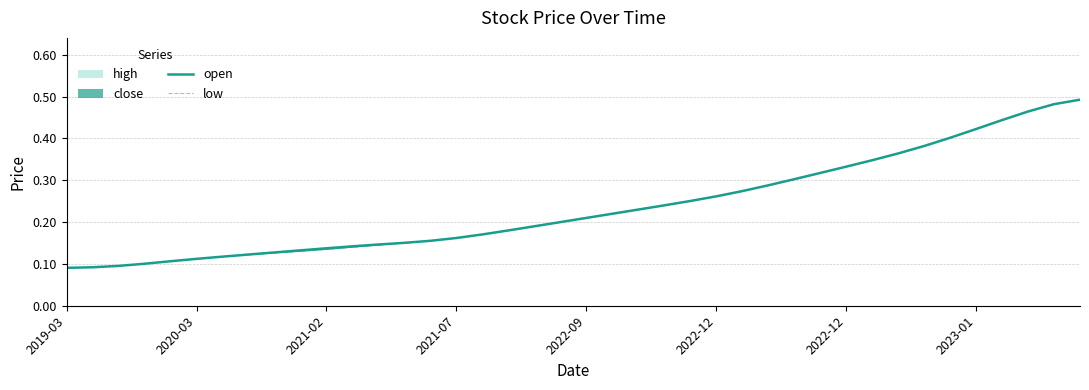

How many lines are shown in the chart?

2